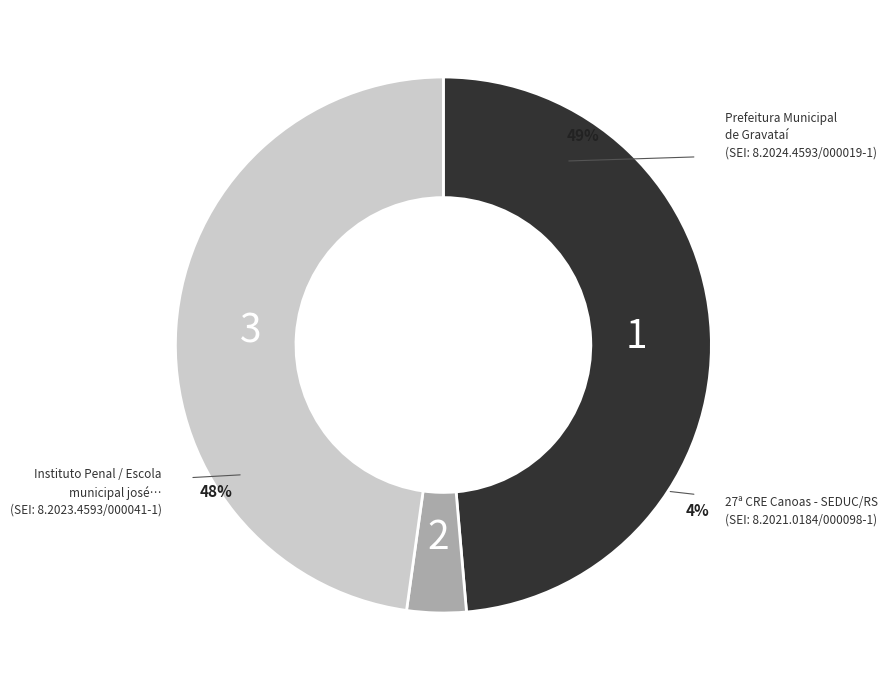

Combined, what portion of the pie is 8.2023.4593/000041-1 and 8.2024.4593/000019-1?

96.4%